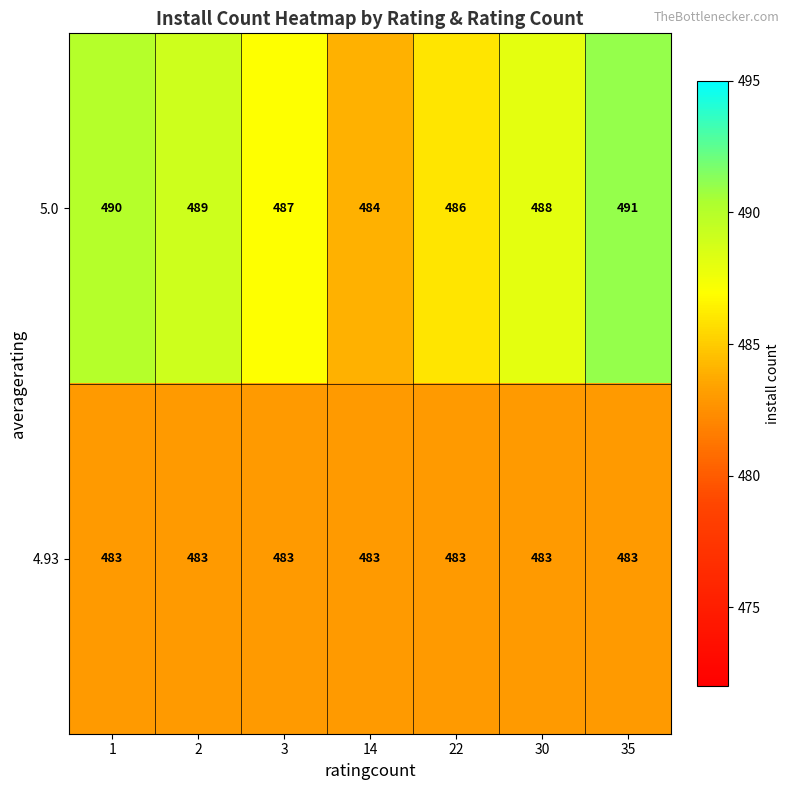

At 22, list the series in order from smallest to largest.

4.93, 5.0